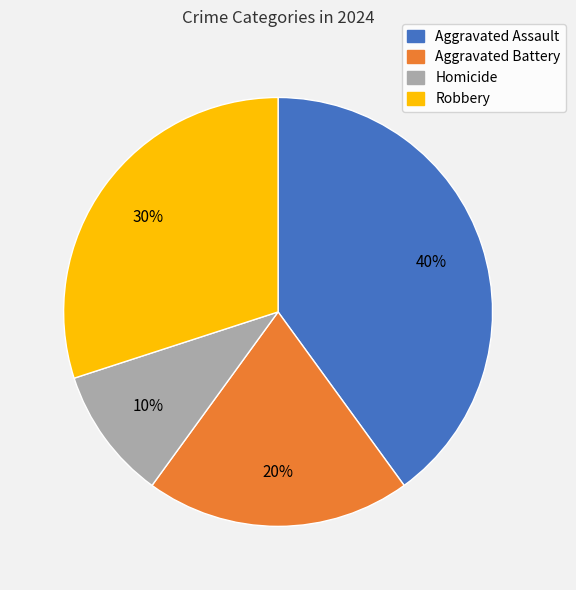

To the nearest percent, what is the average slice percentage?

25%